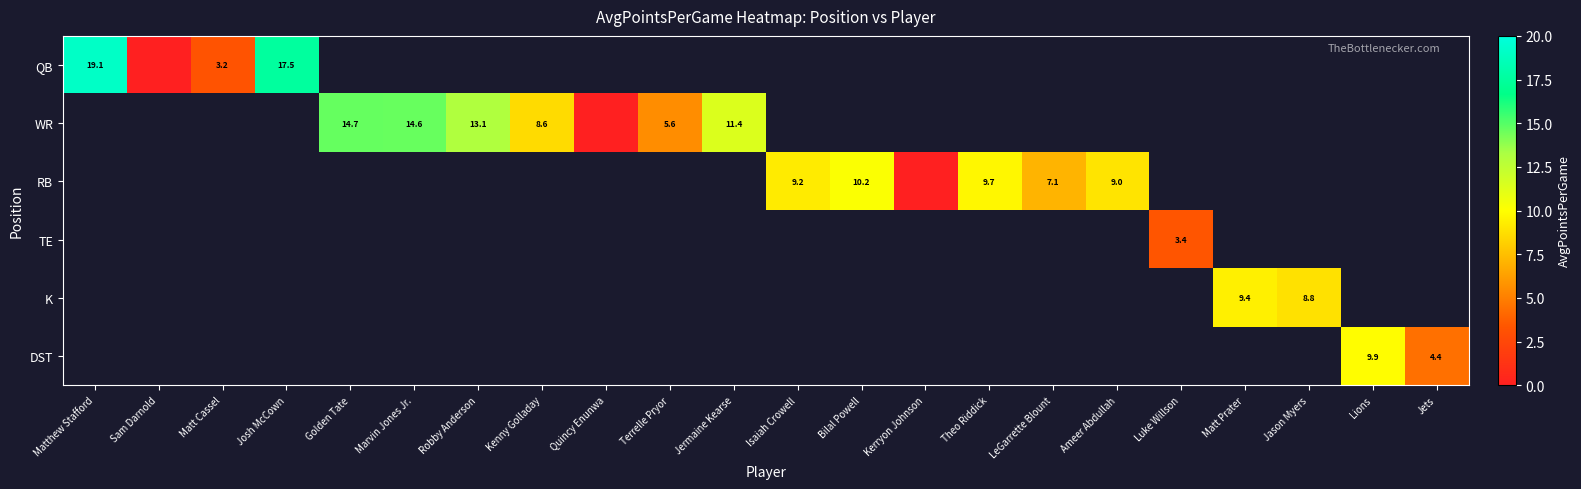

How many categories are shown in the chart?

22